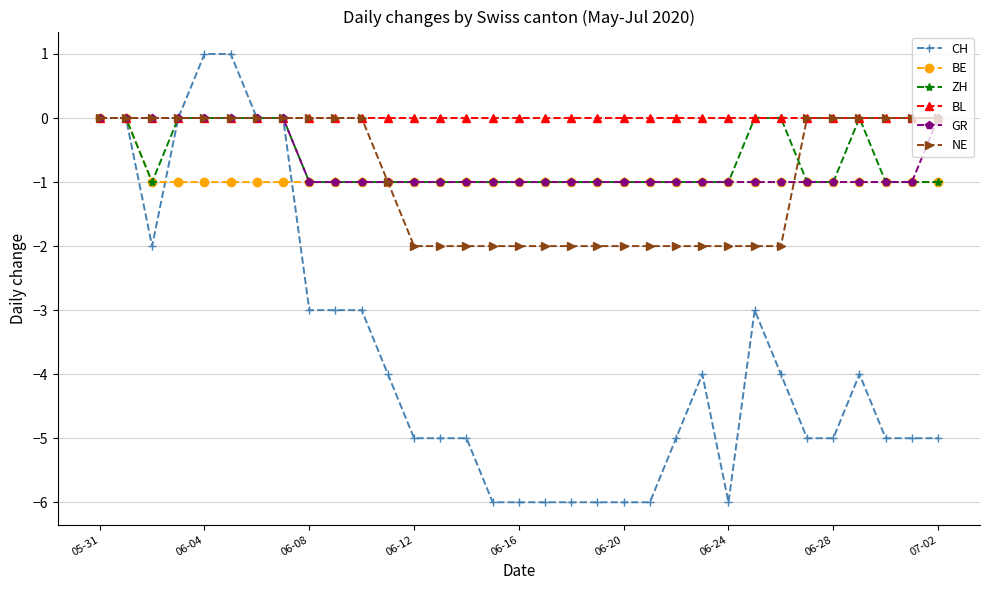

What is the minimum value for BE?

-1